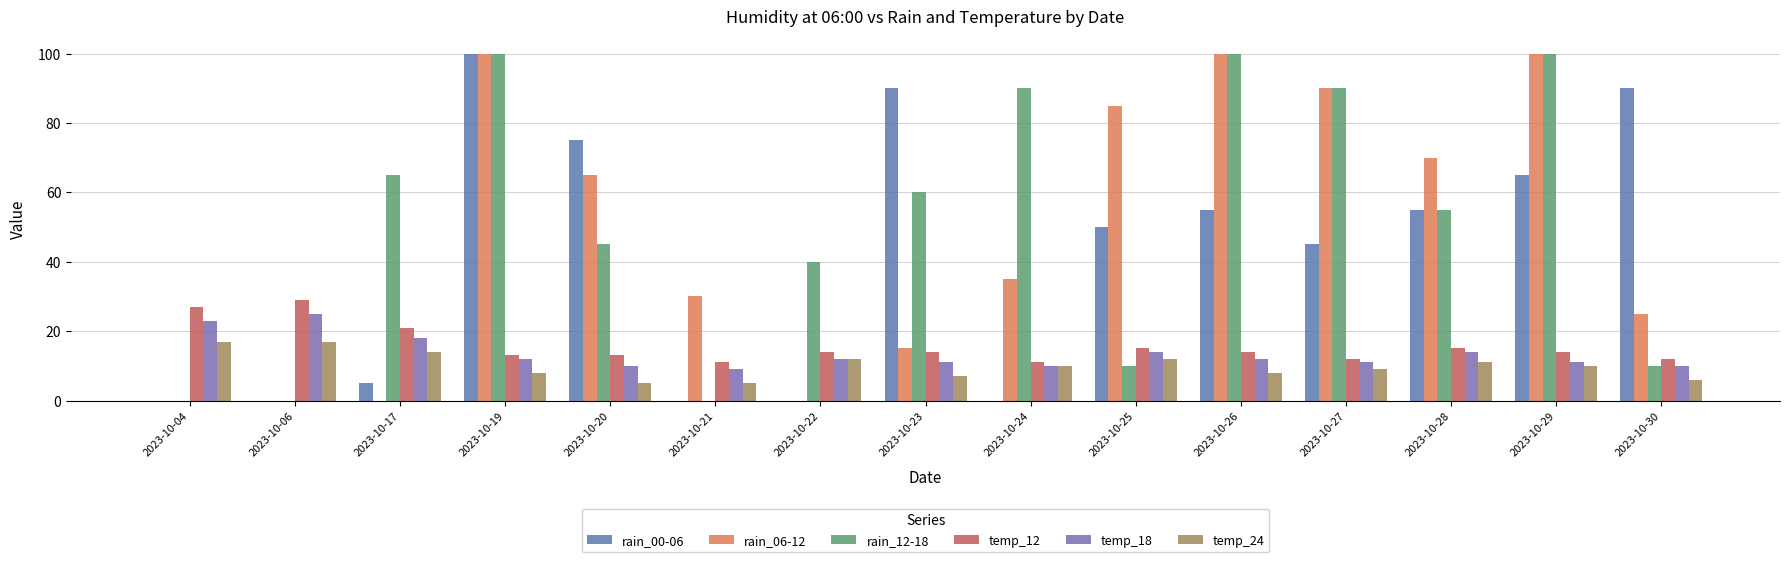

What is the difference between the rain_06-12 values at 2023-10-17 and 2023-10-20?

65